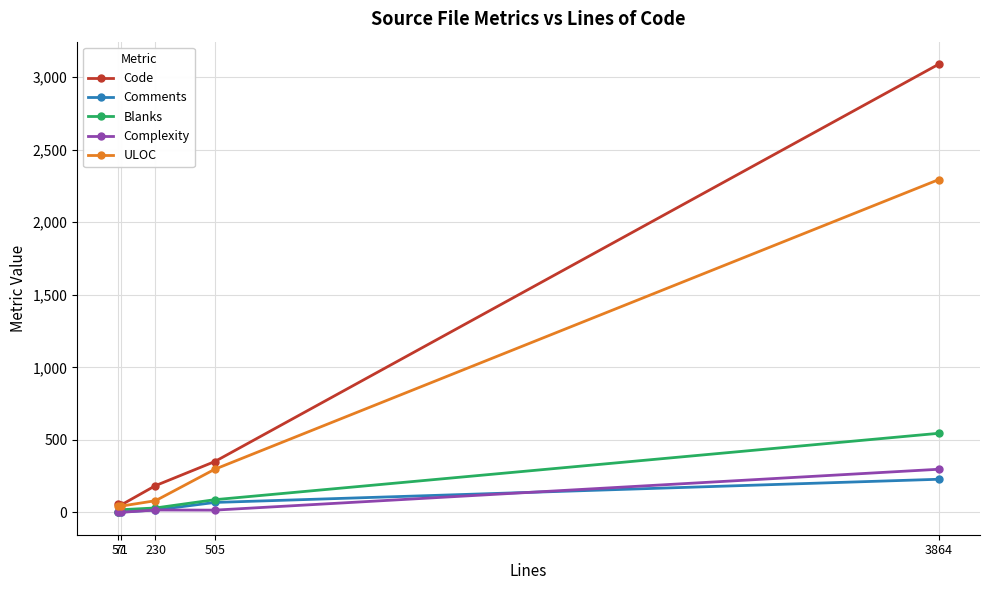

What is the total value across all series at 3864?

6456